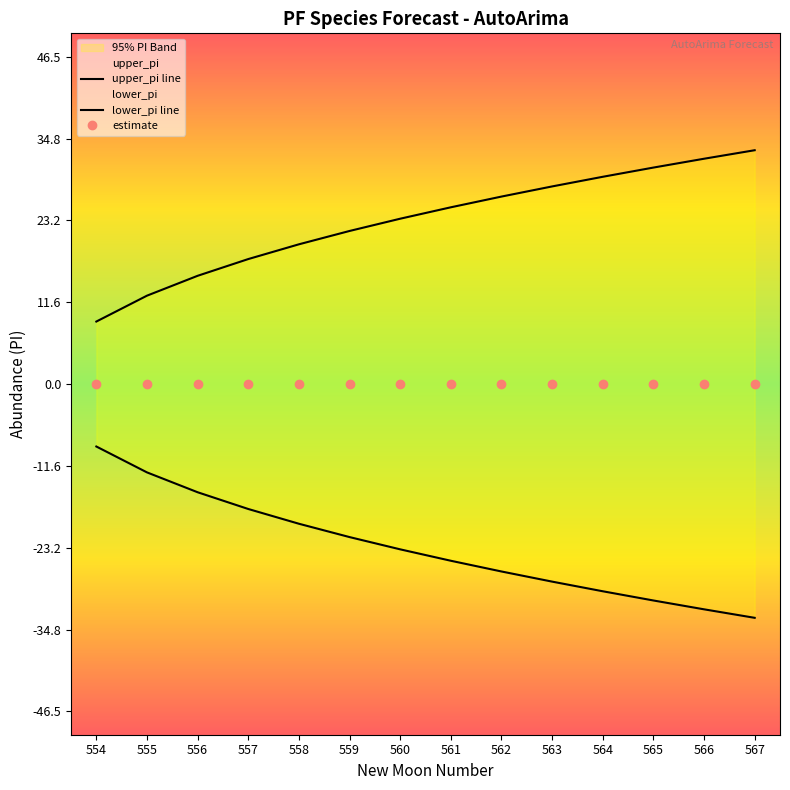

The upper_pi line series shows 56.2 at 567. True or false?

False